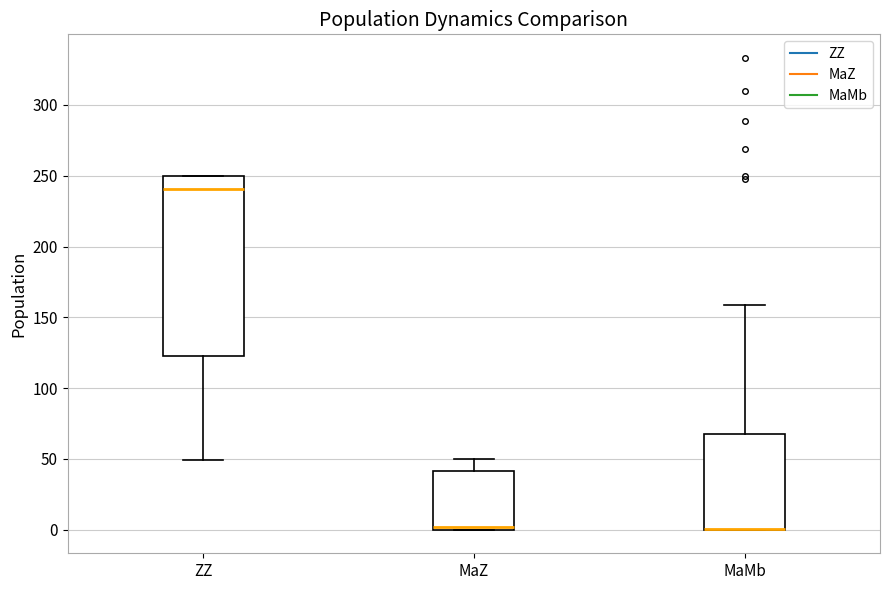

Reading left to right, transcribe this box plot: for each box, give where its median line is, the range the box spans, and where its two whiskers end, as read against the y-axis. The values are not printed on the chart, so give them approximately, as read against the axis.

ZZ: median 240, box 120 to 250, whiskers 50 to 250
MaZ: median 0 (just above the box's lower edge), box 0 to 40, whiskers 0 to 50
MaMb: median 0 (drawn on the box's lower edge), box 0 to 70, whiskers 0 to 160